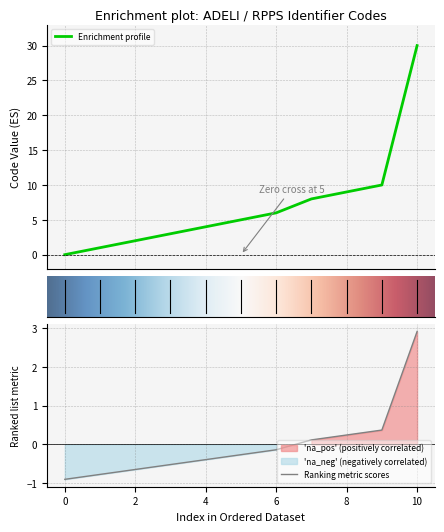

True or false: the data shows 0 at 1.

False